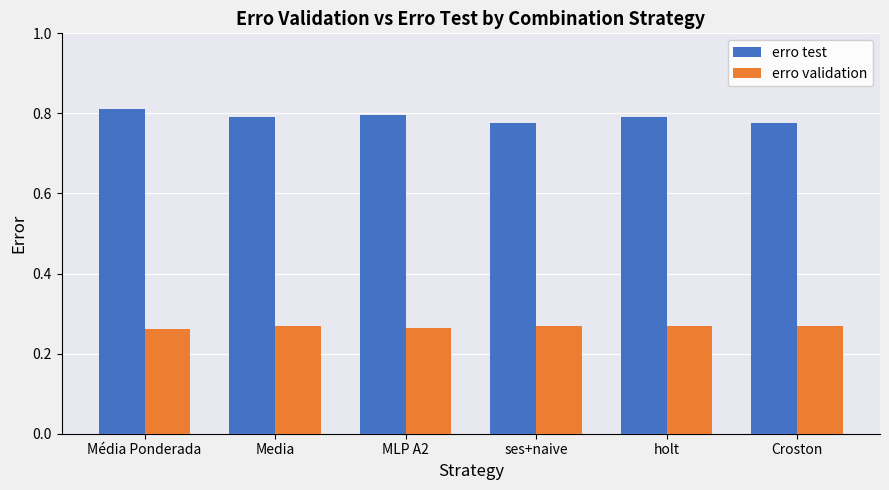

True or false: erro test has a value of 1.4 at Croston.

False